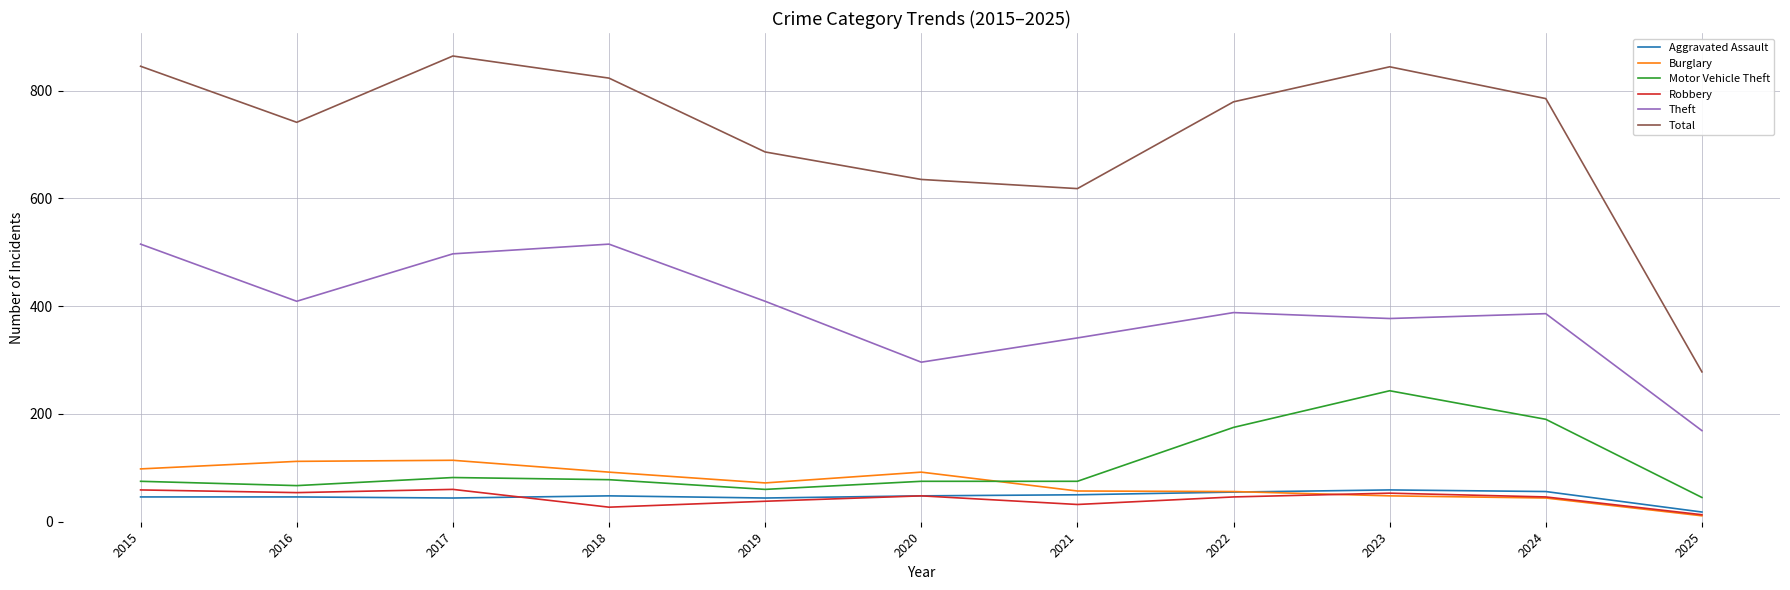

What is the difference between the highest and lowest values at 2015?

799